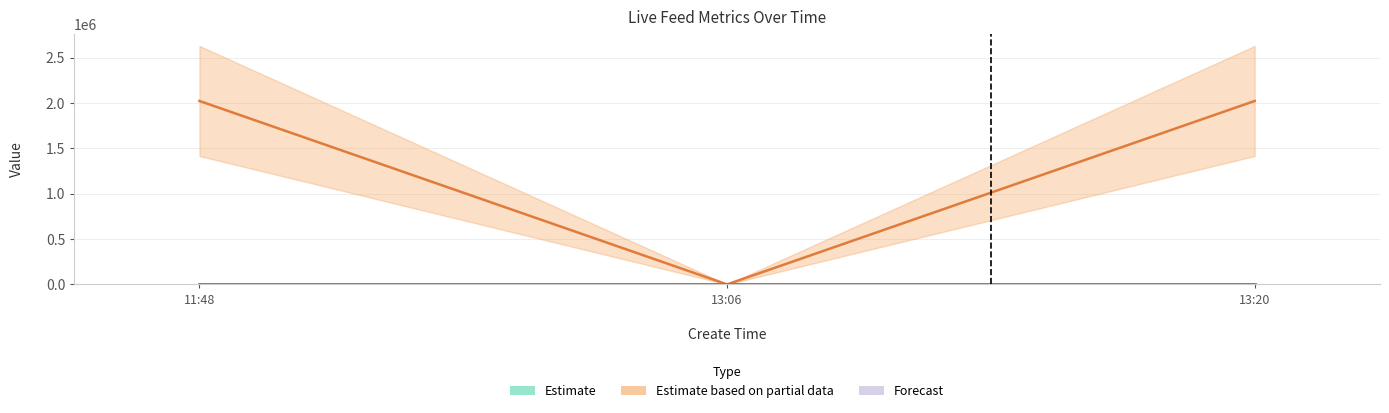

The Estimate based on partial data series shows 0.0 at 13:06. True or false?

True